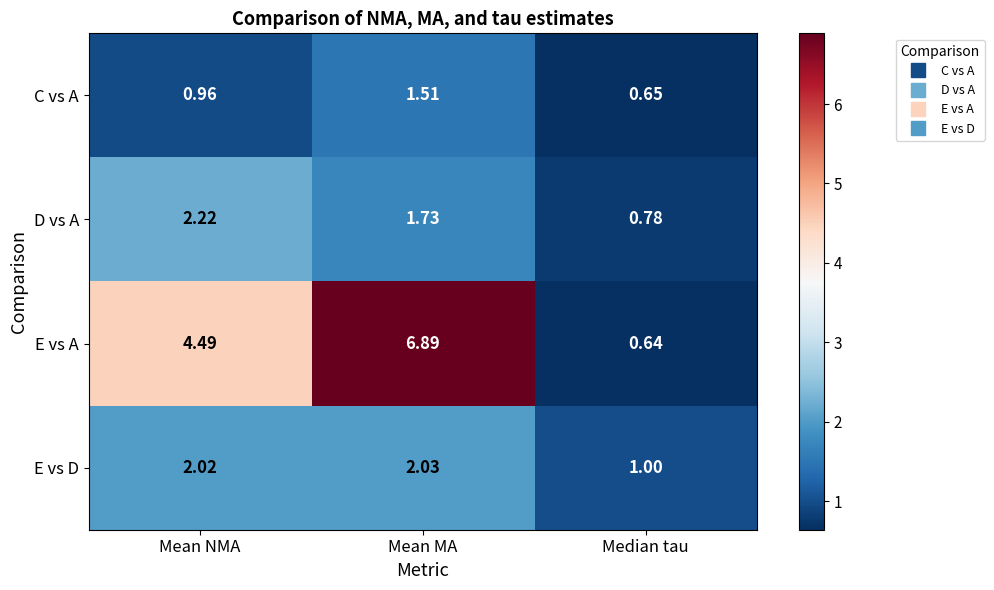

At how many categories does at least one series exceed 4?

2